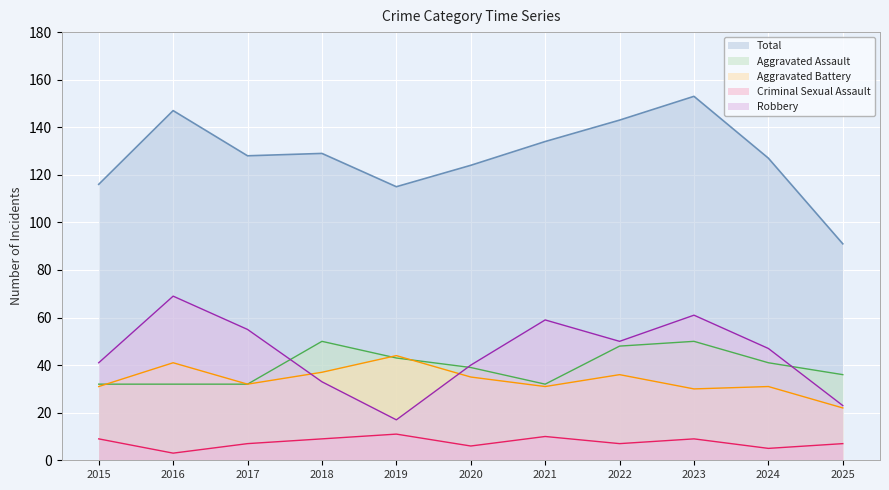

At how many categories does at least one series exceed 89?

11